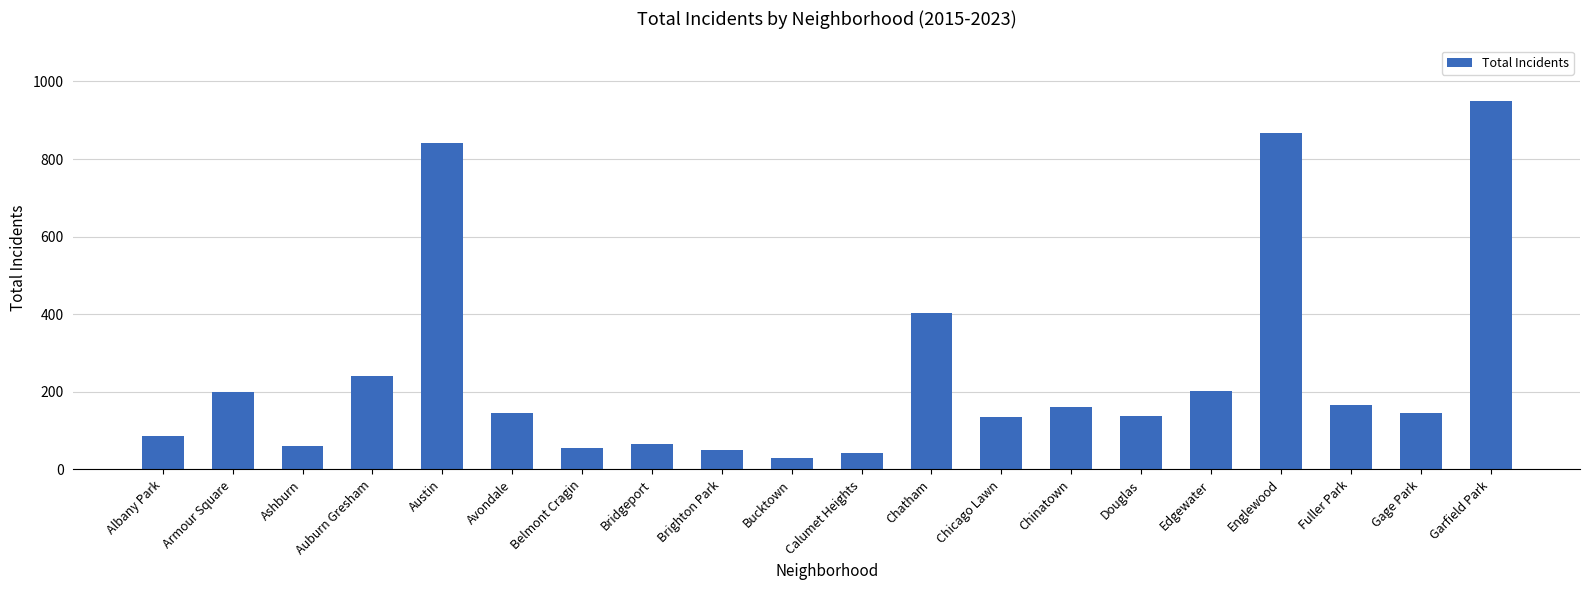

What is the value of the 12th bar from the left?

403